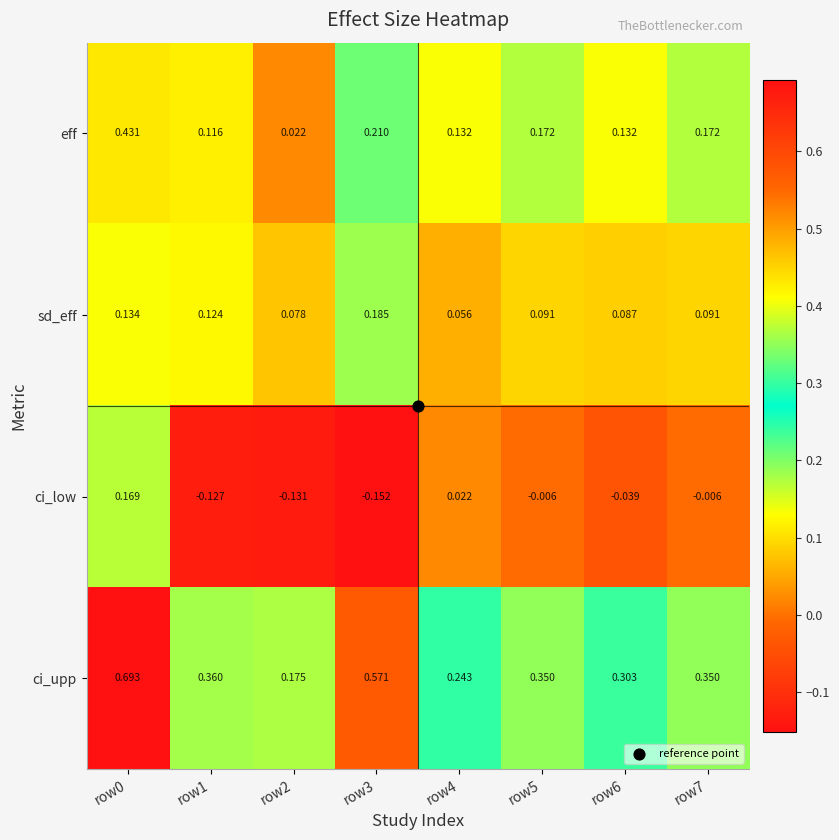

Between row0 and row6, which series saw the biggest shift?

ci_upp